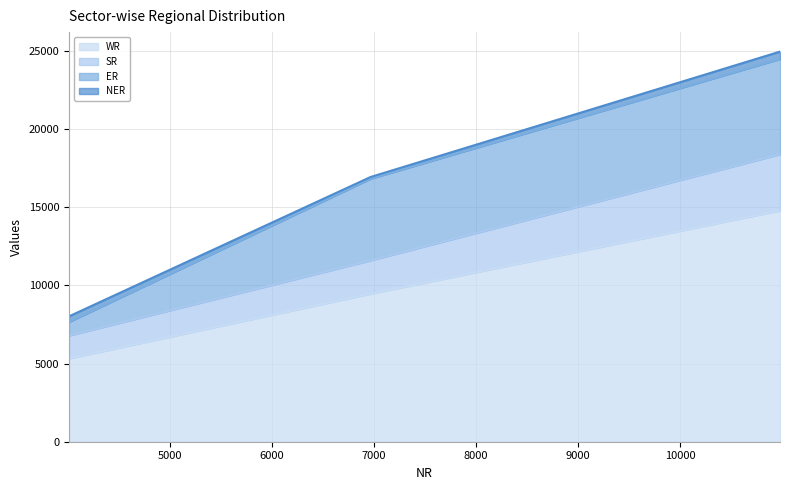

What is the maximum value for WR?

14798